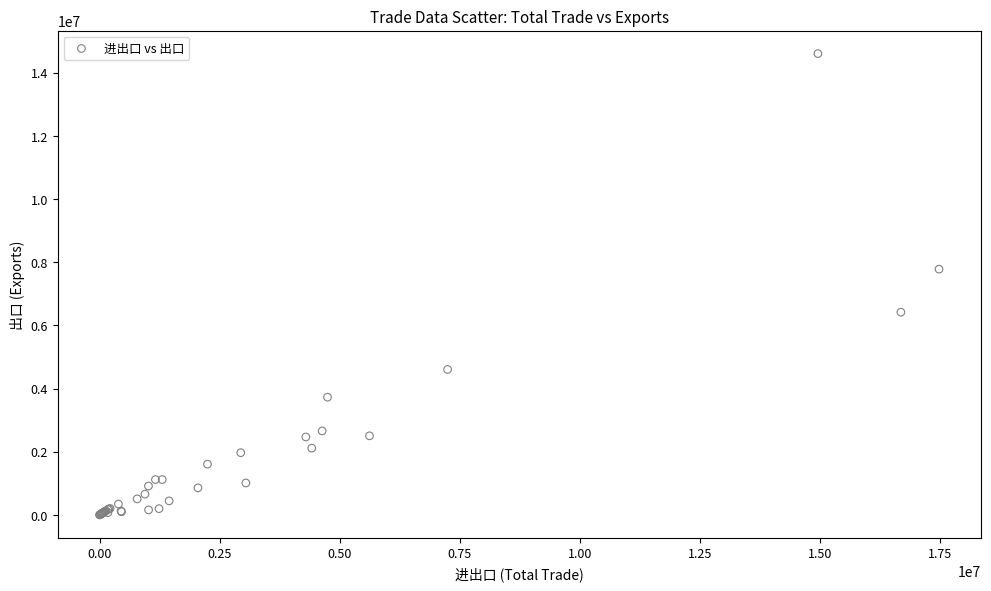

What Y value in the scatter plot is closest to 7301974?

7779624